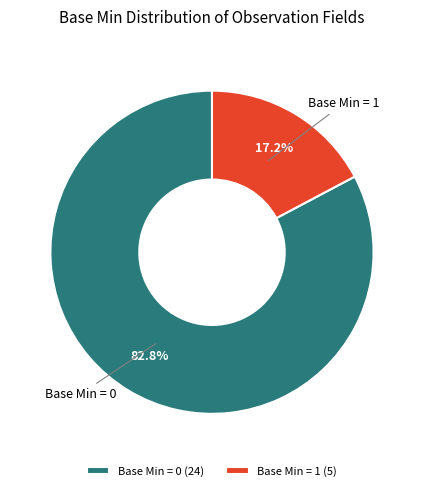

Which has a higher value, Base Min = 1 (5) or Base Min = 0 (24)?

Base Min = 0 (24)